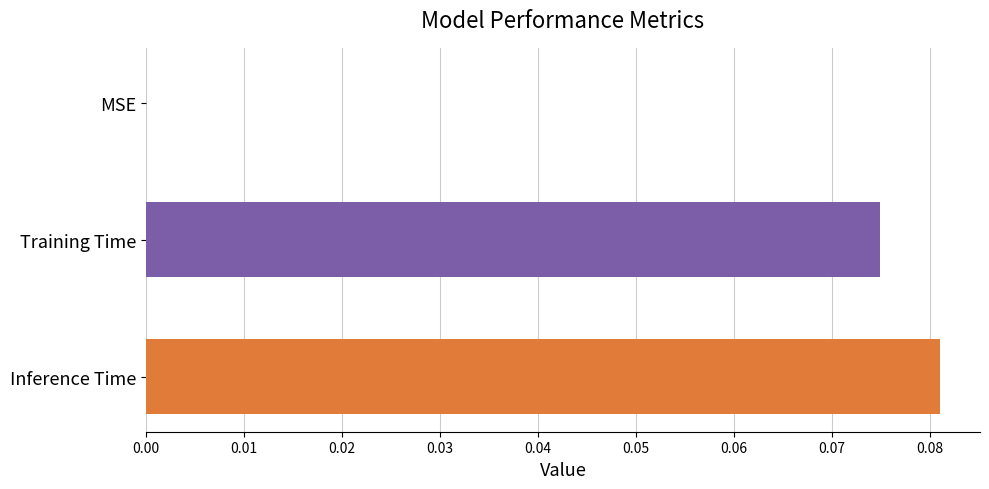

True or false: the data shows 0.0 at Training Time.

False